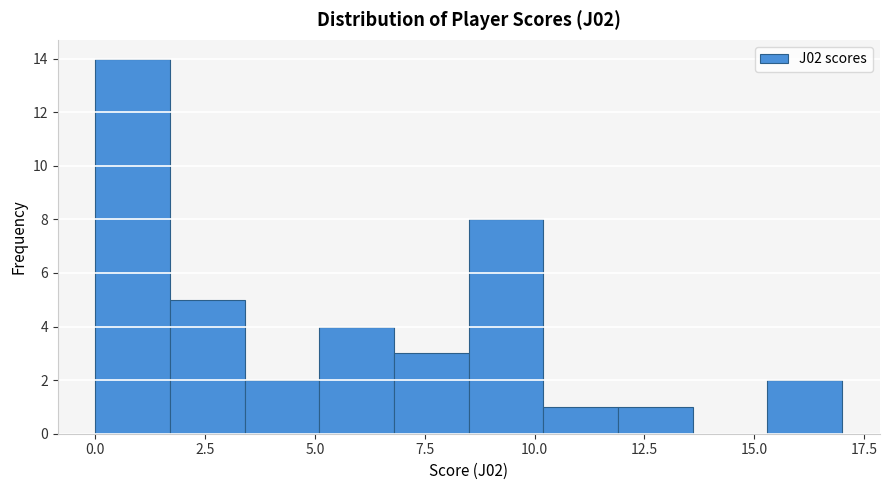

Read against the x-axis, roughly where is the centre of the tallest bar?

1.0